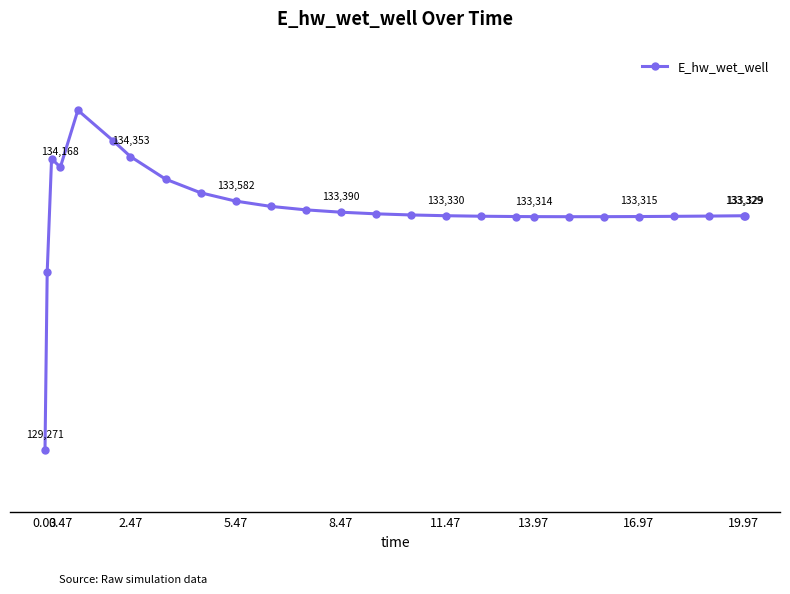

Does the chart have visible grid lines?

No